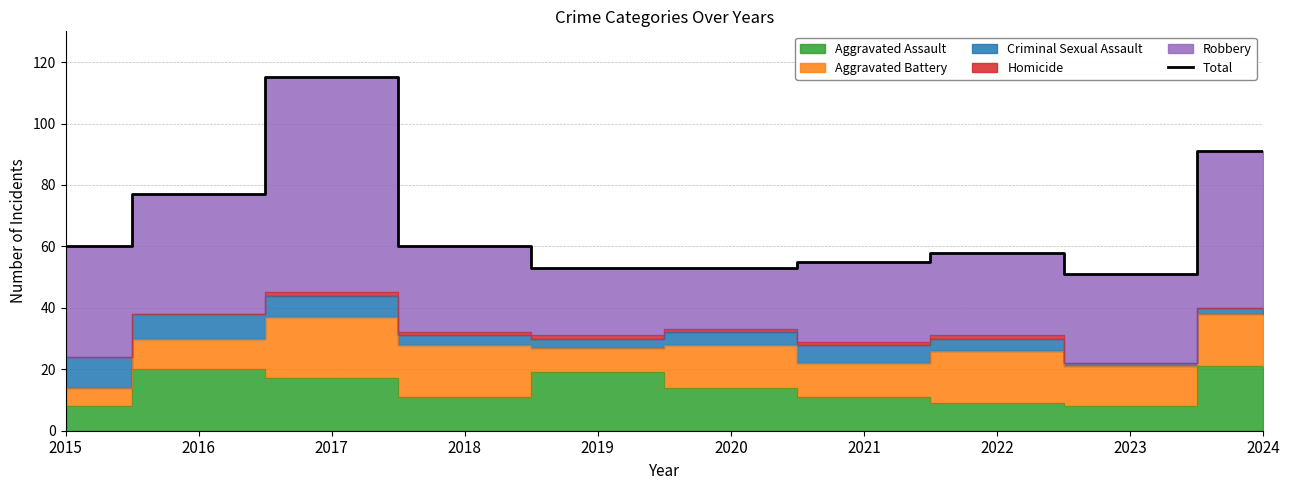

At which category does the data reach its first local valley?

2023